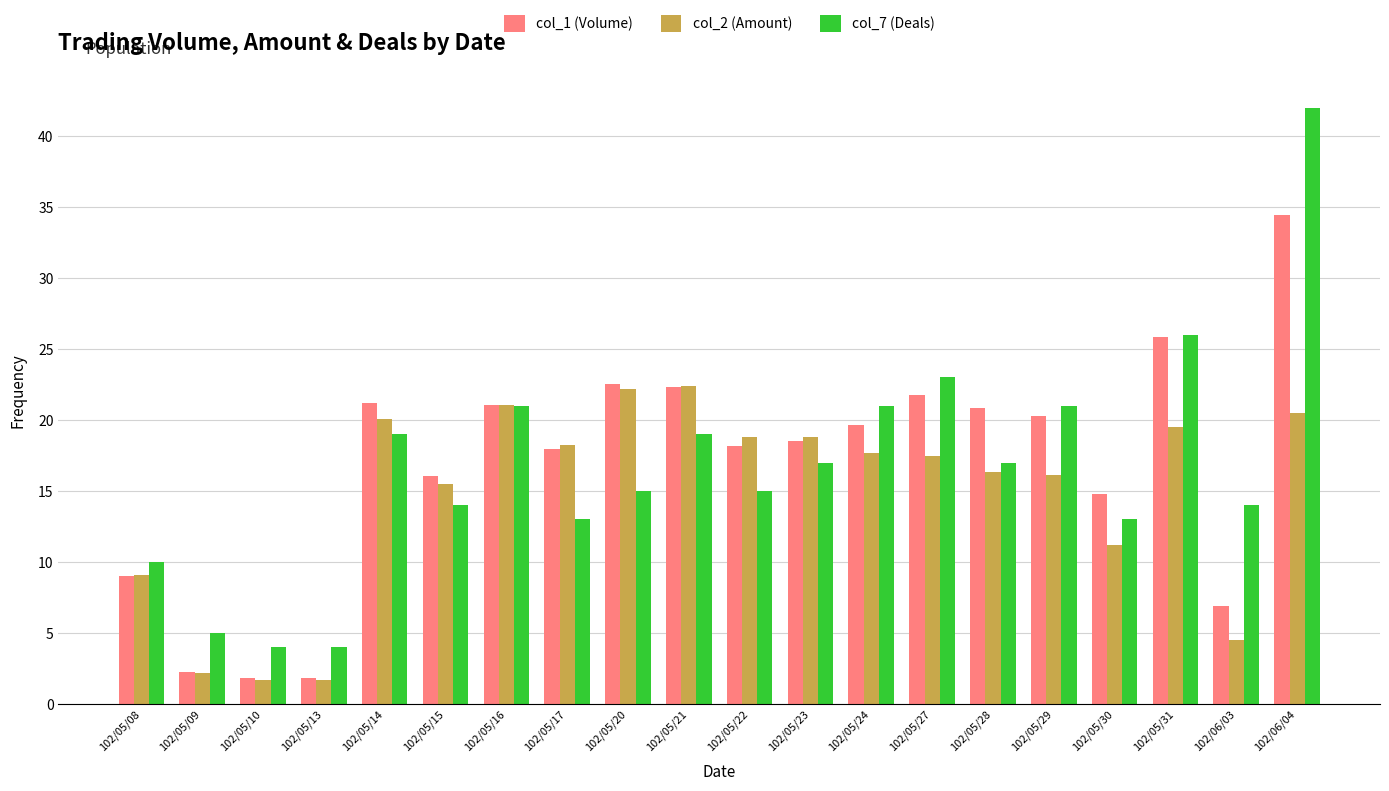

What is the highest value of the col_7 (Deals) series?

42.0